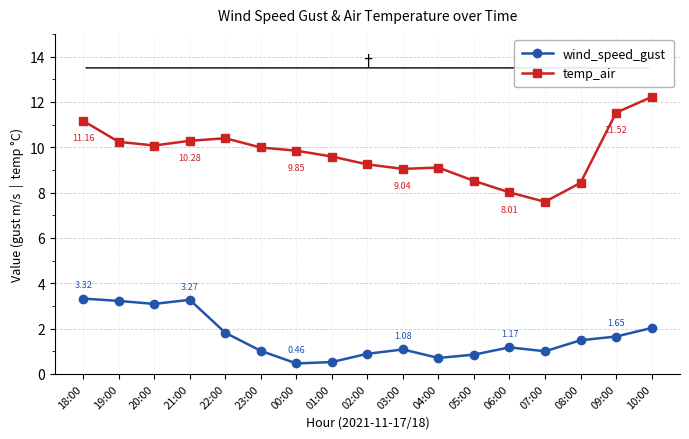

What is the spread (max minus min) of values at 07:00?

6.6